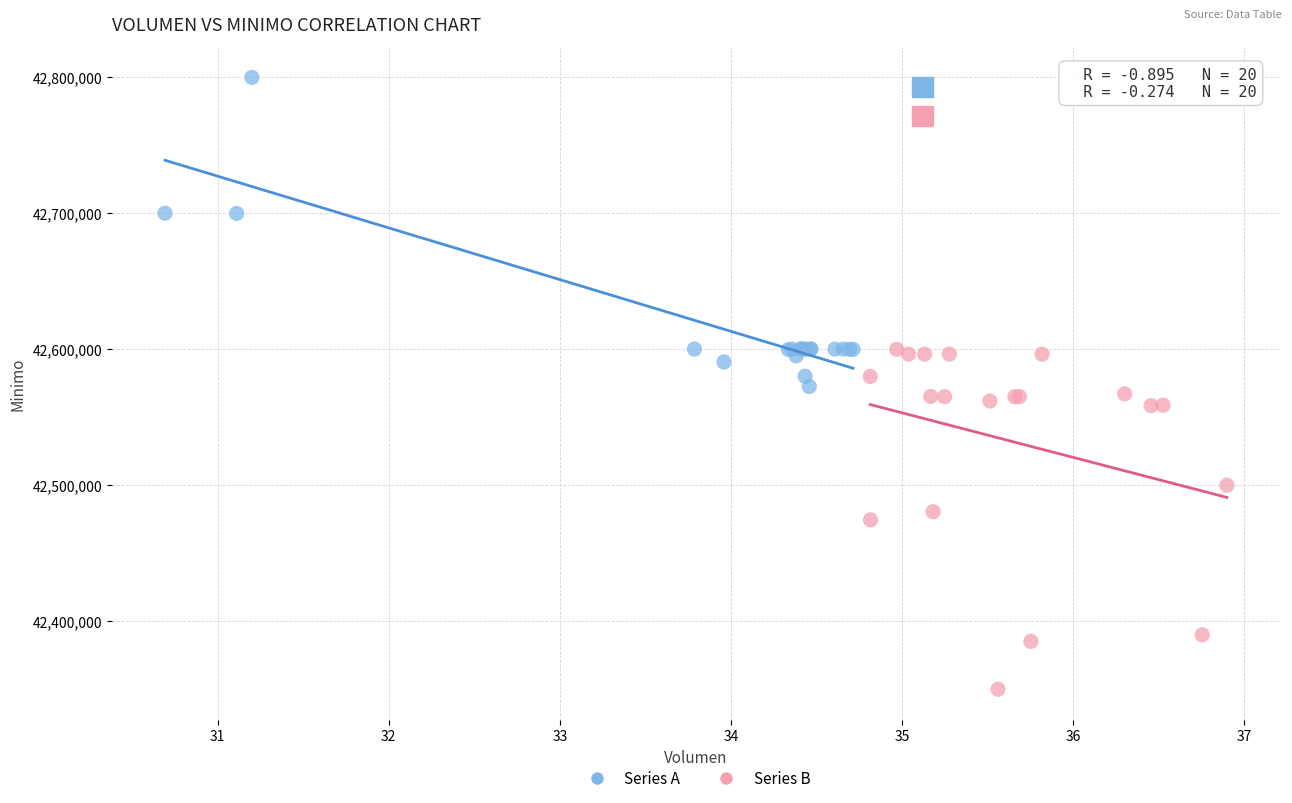

Which series contains the highest Y value?

Series A